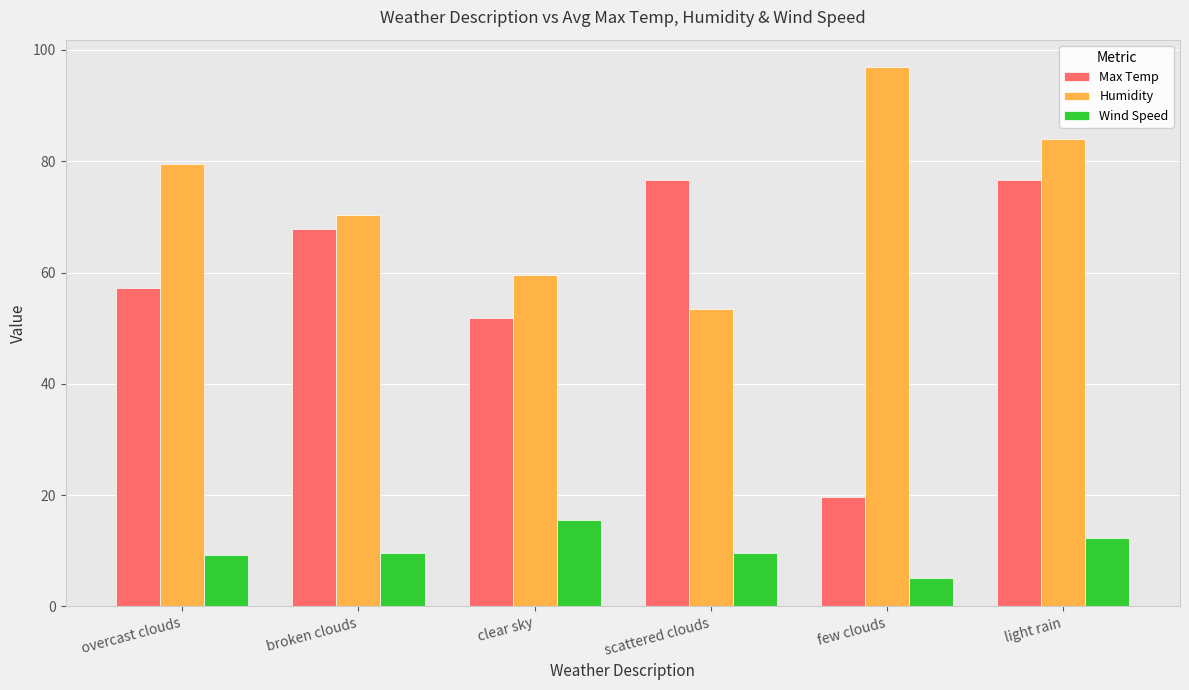

Which series has the widest spread of values?

Max Temp